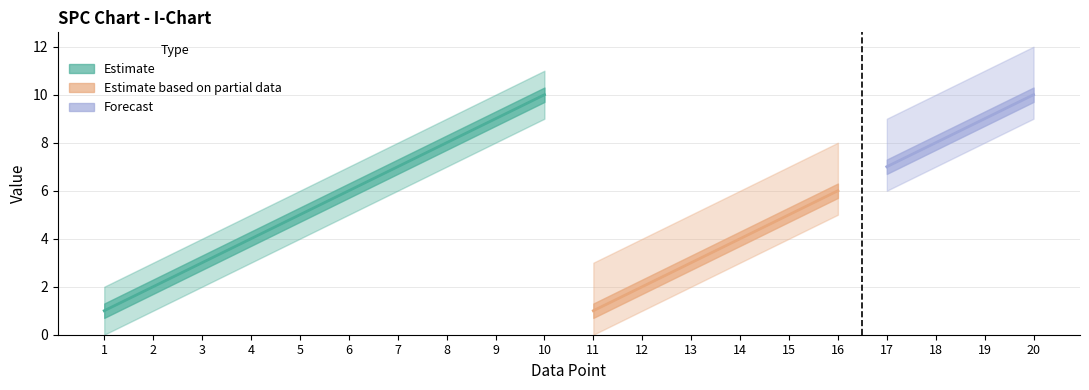

Which has a higher value, 17 or 18?

18